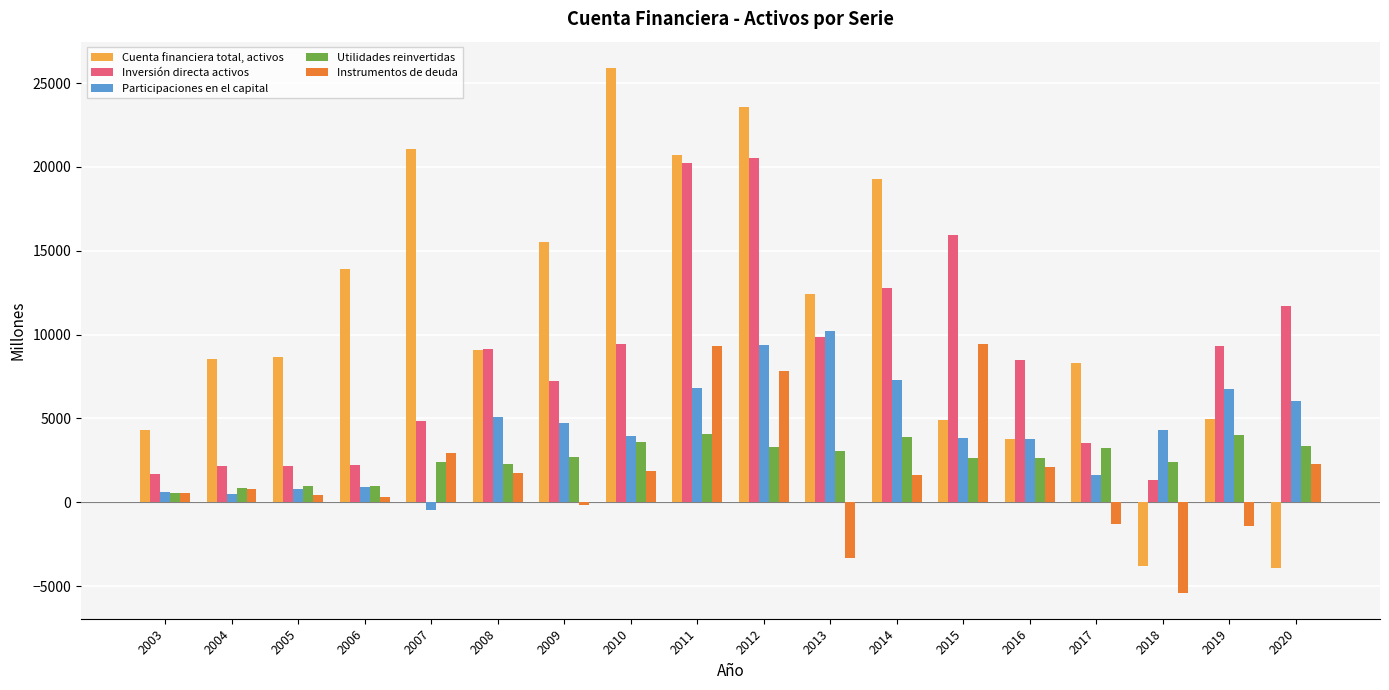

What is the difference between the second highest and minimum values in the Instrumentos de deuda series?

14732